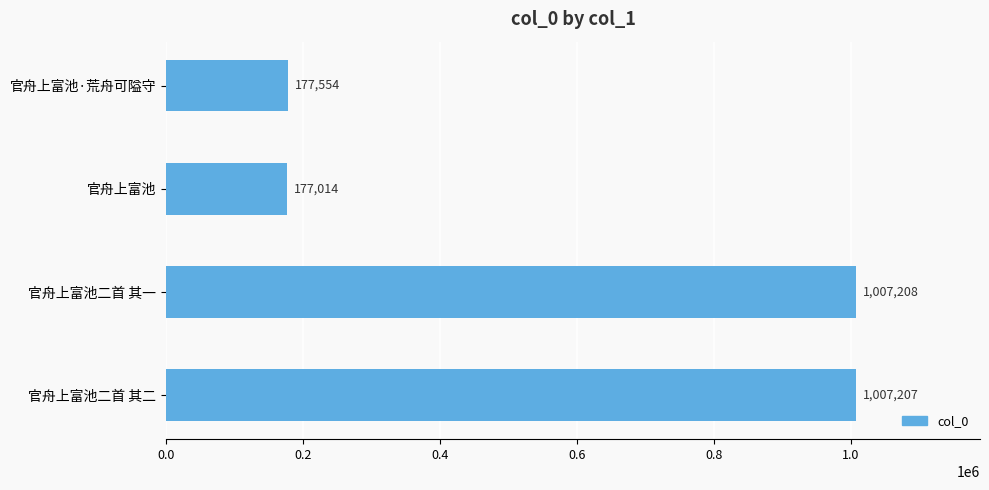

Reading top to bottom, extract all data points from this chart.

官舟上富池·荒舟可隘守=177554	官舟上富池=177014	官舟上富池二首 其一=1007208	官舟上富池二首 其二=1007207